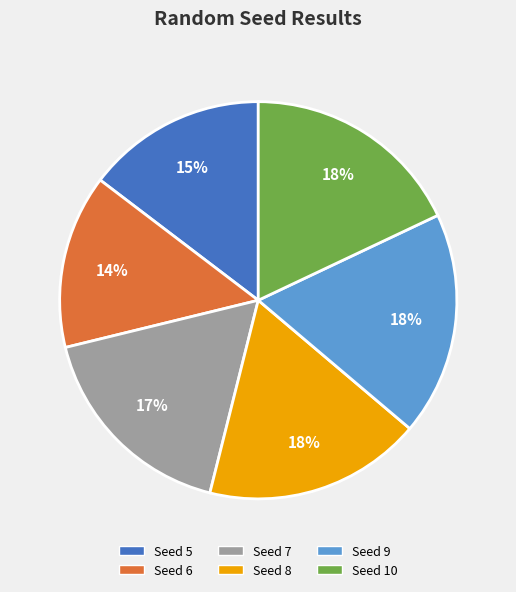

Is there any slice that represents more than half of the pie?

No